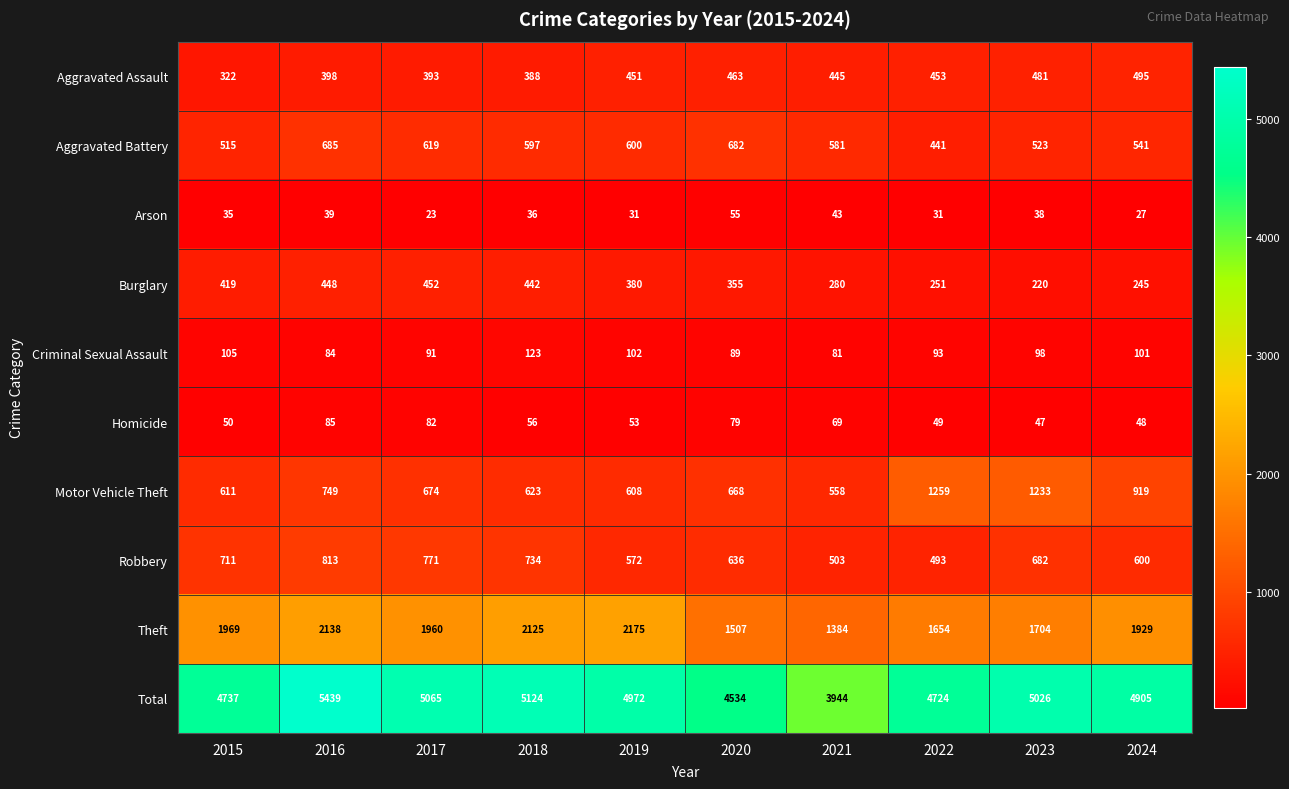

How many categories are shown in the chart?

10